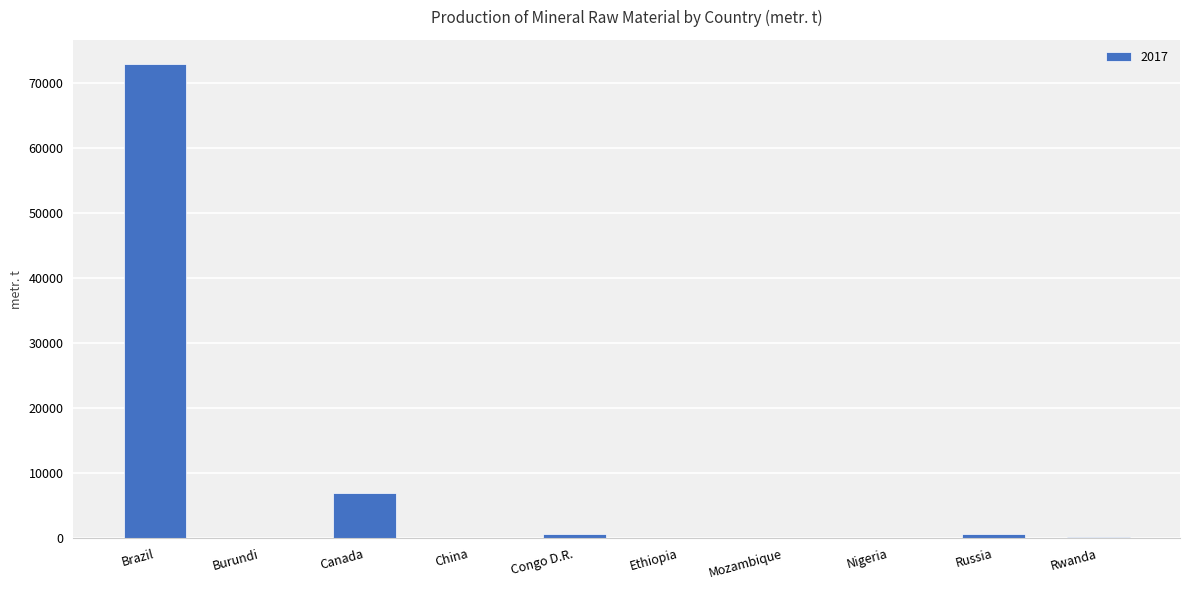

Between Canada and Russia, which is larger?

Canada